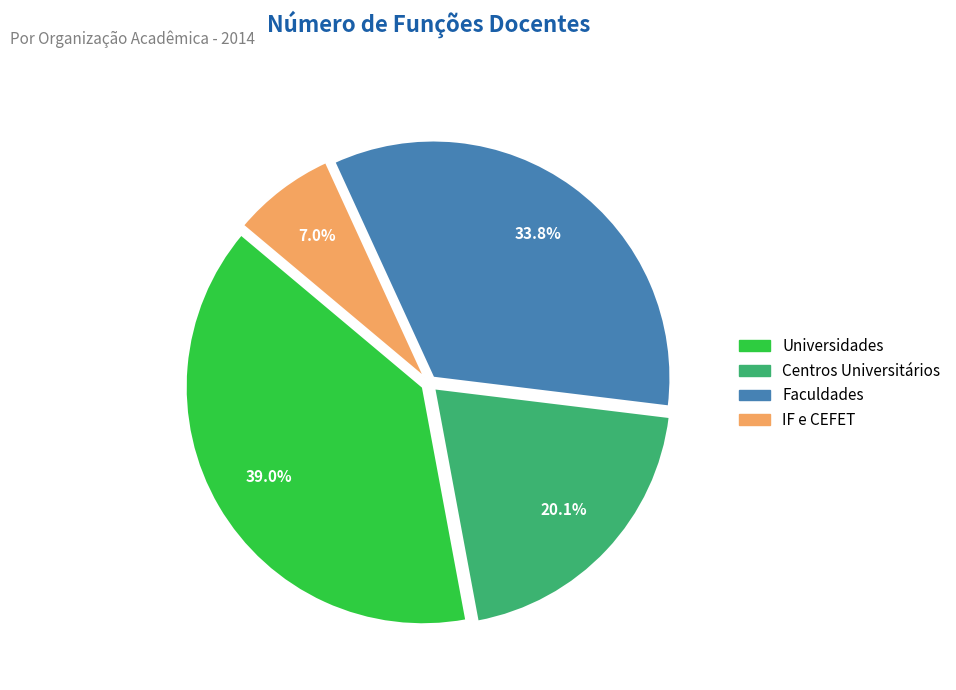

How many slices are in this pie chart?

4